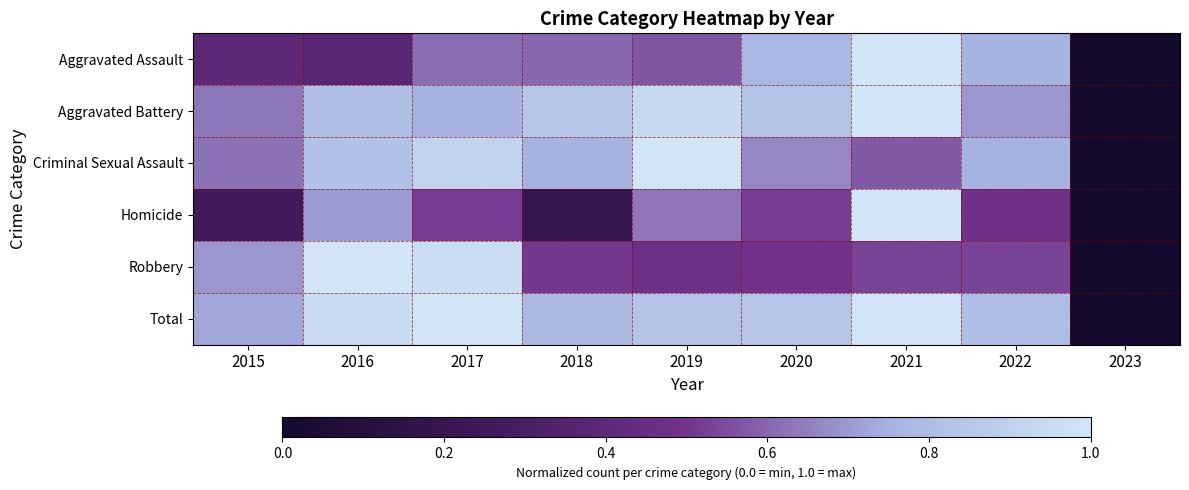

Rank the series at 2022 from lowest to highest value.

Homicide, Robbery, Aggravated Battery, Criminal Sexual Assault, Aggravated Assault, Total